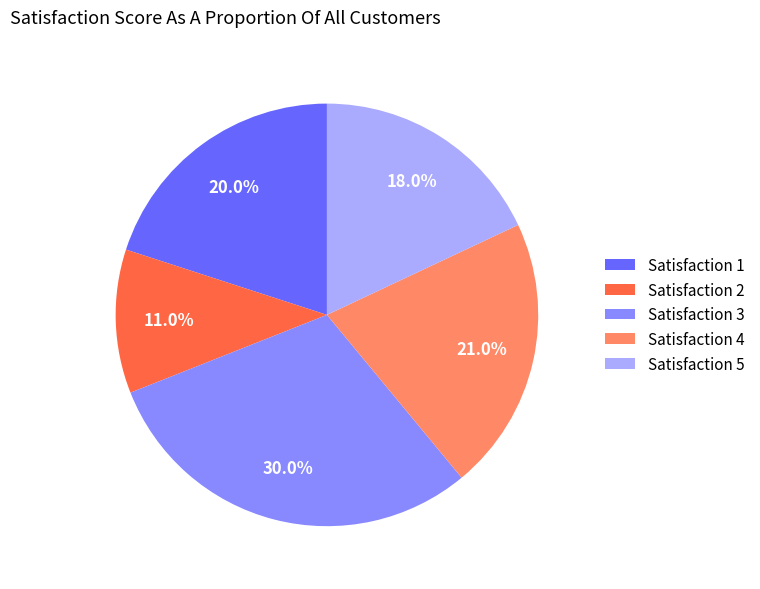

Do Satisfaction 2 and Satisfaction 3 together represent more than half of the pie?

No